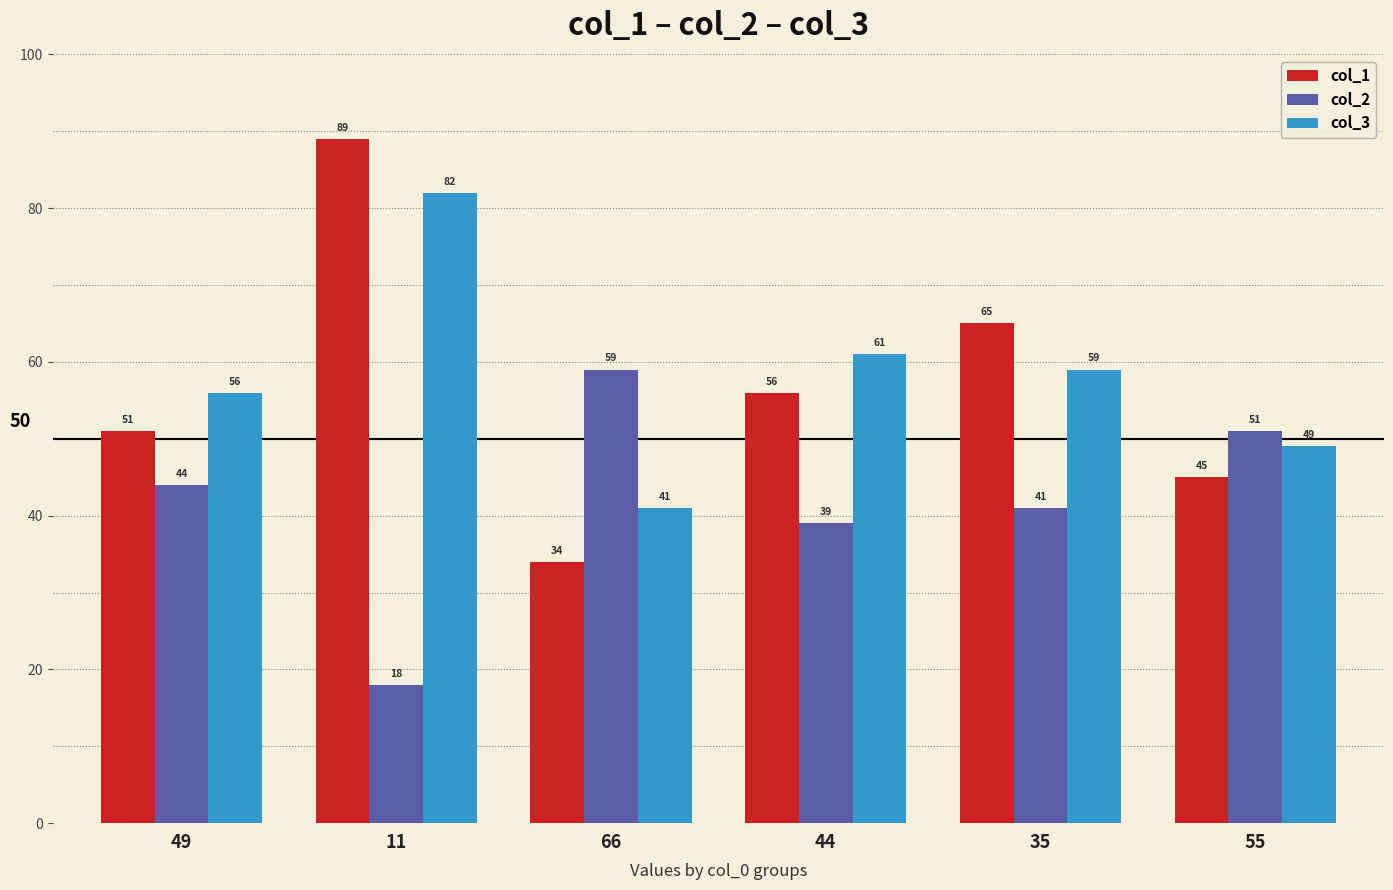

What is the label of the 3rd bar from the left?

66